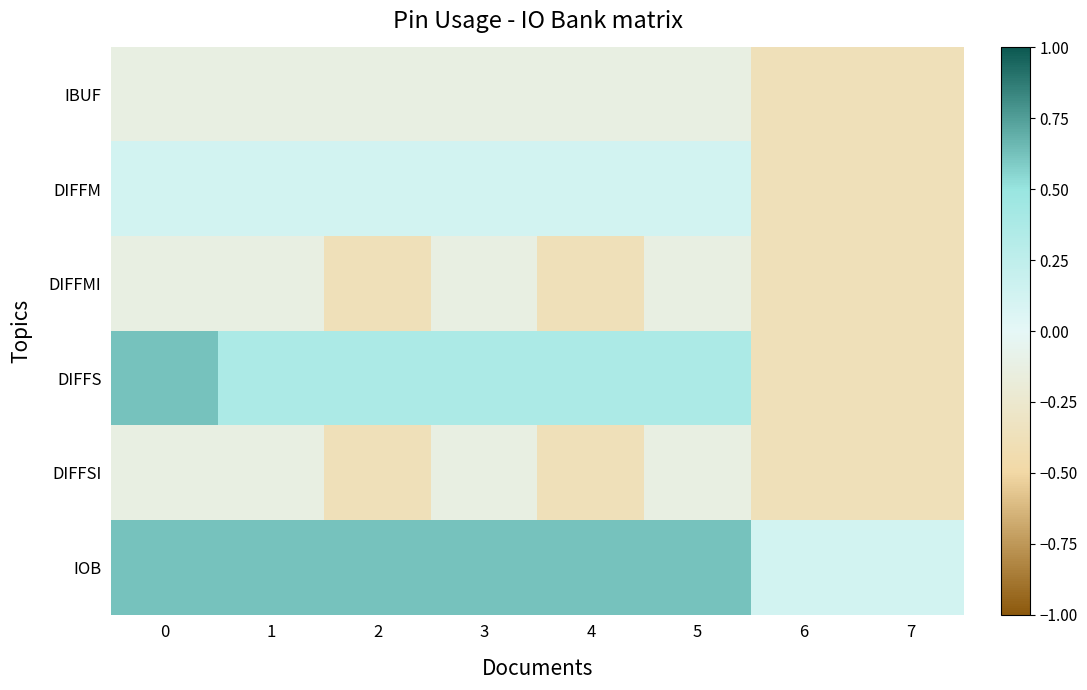

Between 3 and 2, which is larger?

3